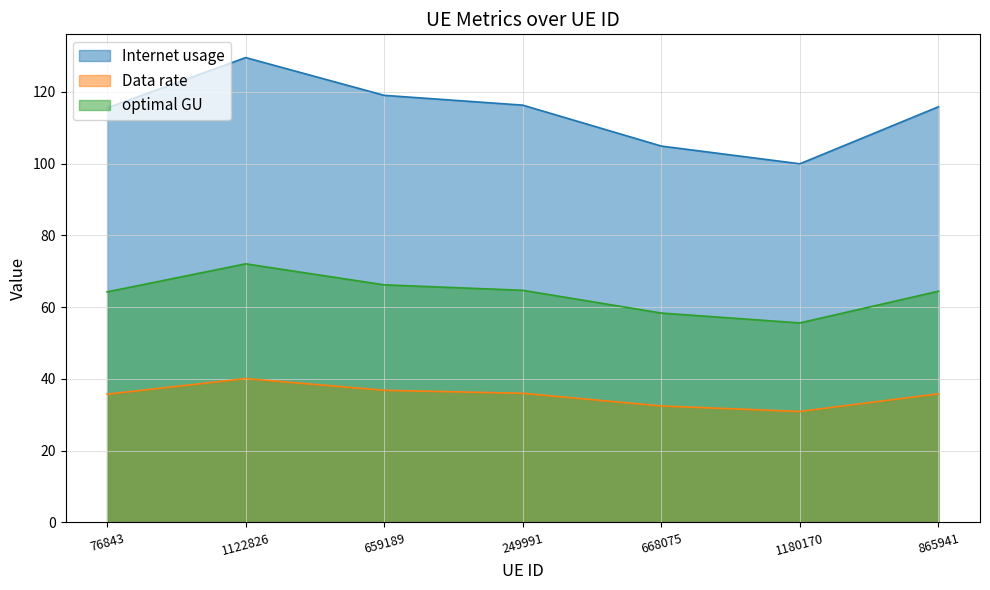

Which series has the largest total across all categories?

Internet usage